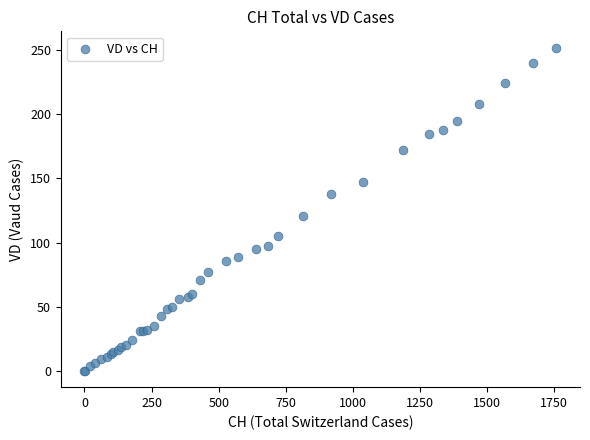

What Y value in the scatter plot is closest to 126?

121